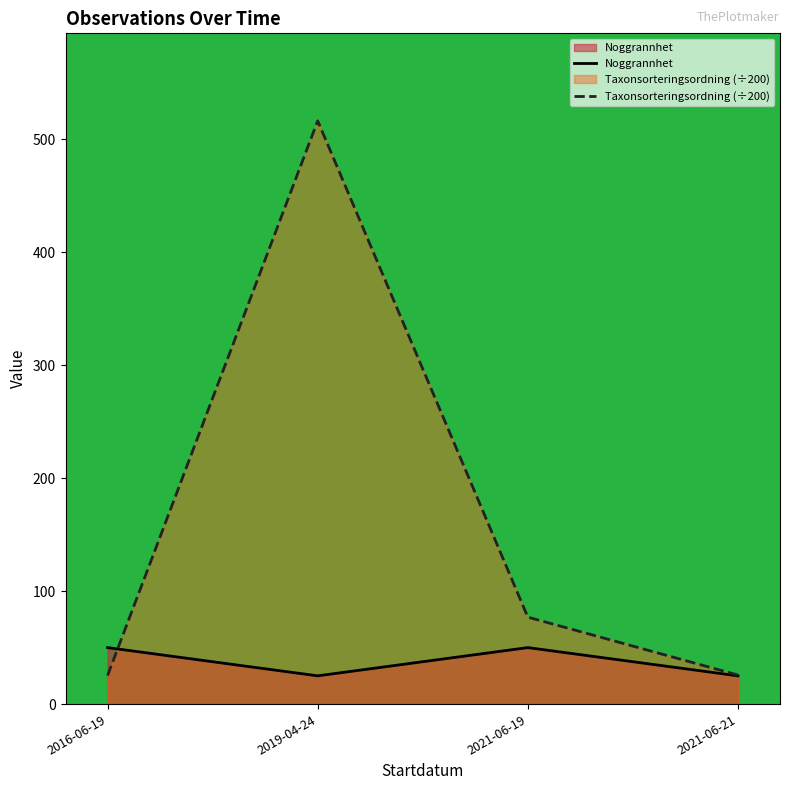

At 2021-06-19, list the series in order from smallest to largest.

Noggrannhet, Taxonsorteringsordning (÷200)